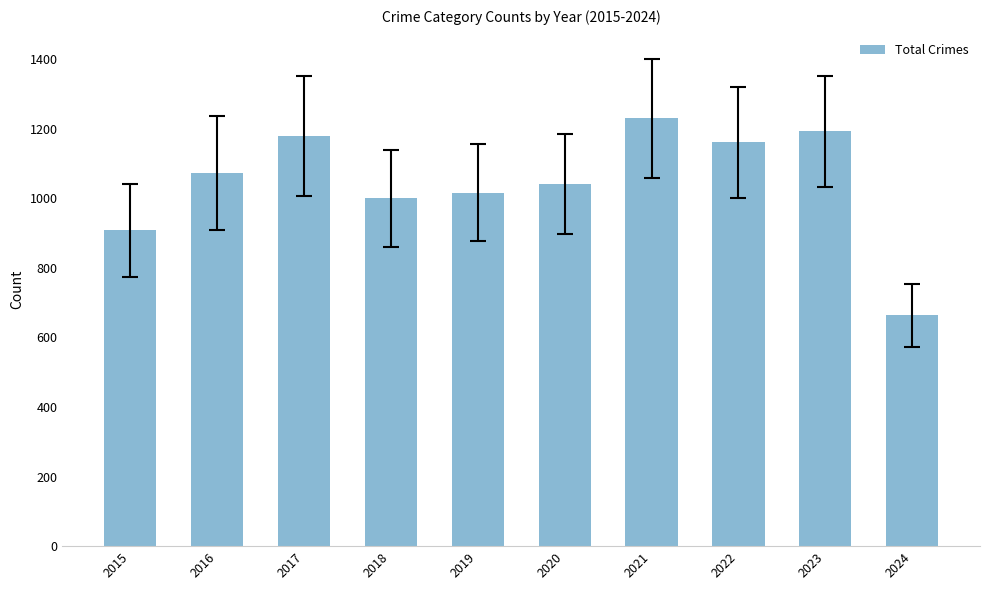

Is it true that the value at 2021 is 1230?

True